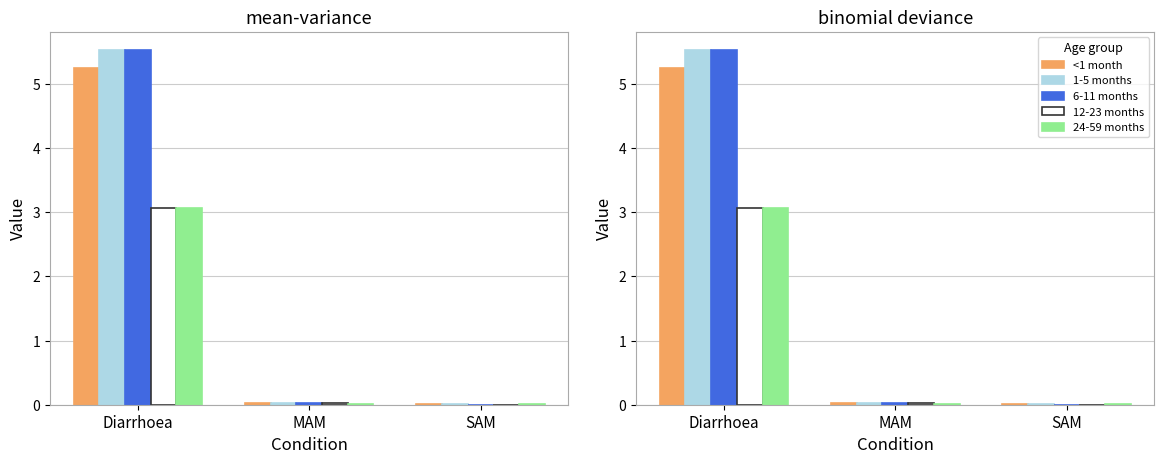

Which series has the widest spread of values?

6-11 months